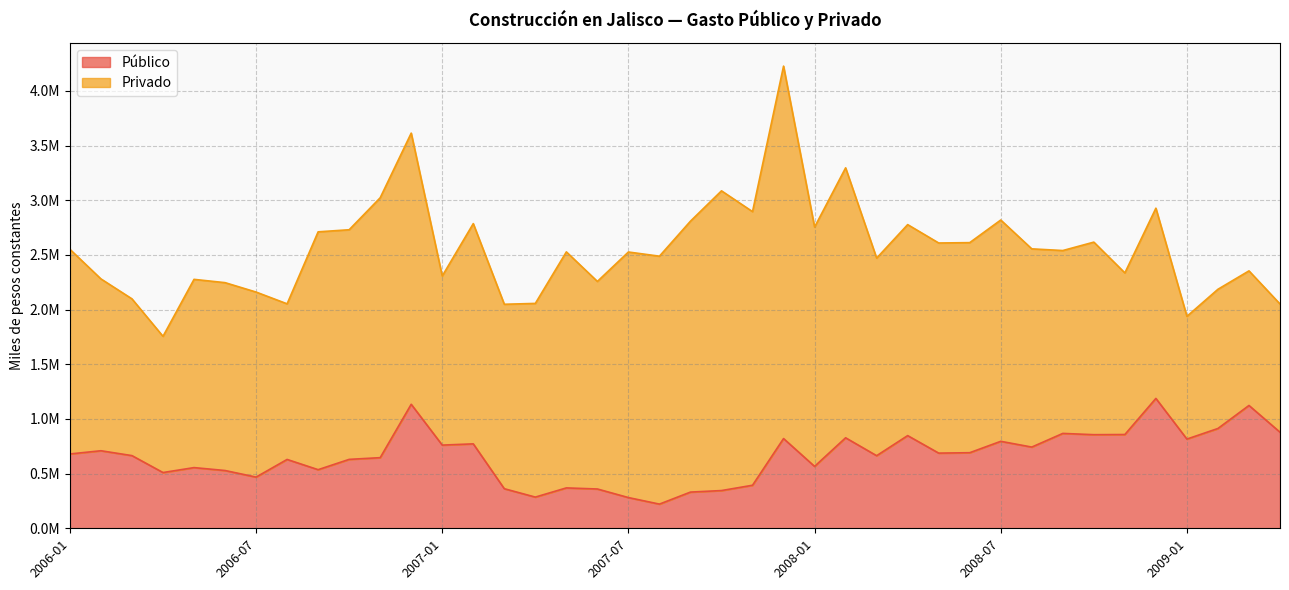

What is the smallest value displayed?

221159.9